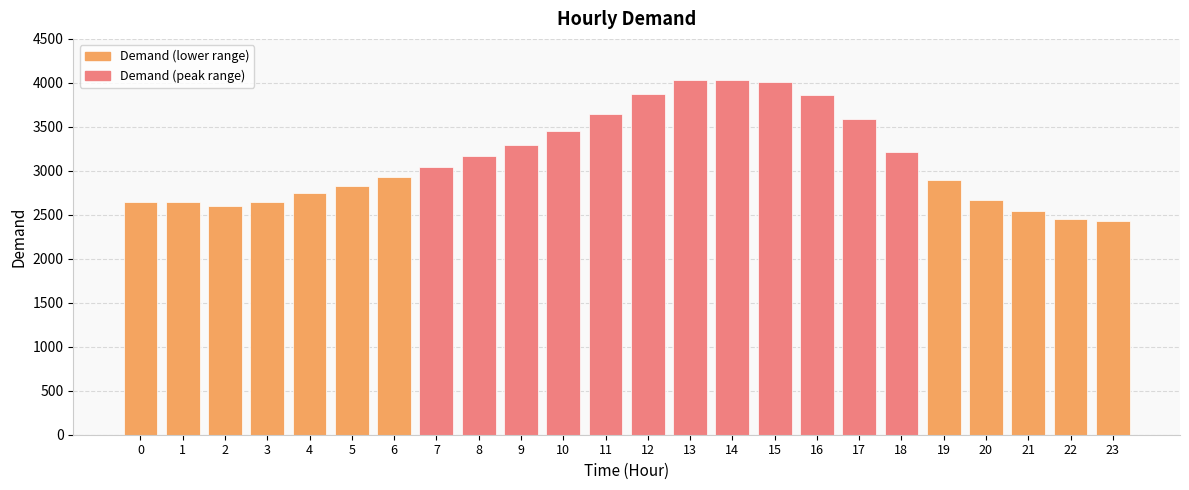

What is the smallest value displayed?

2435